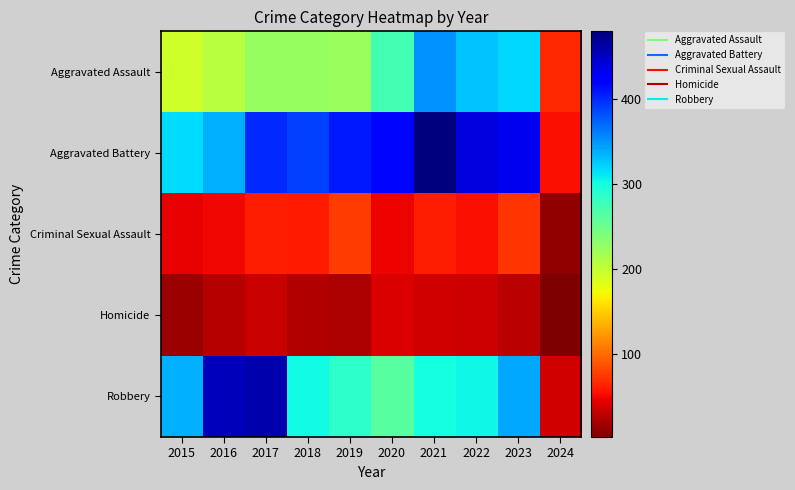

At how many categories does at least one series exceed 316?

9